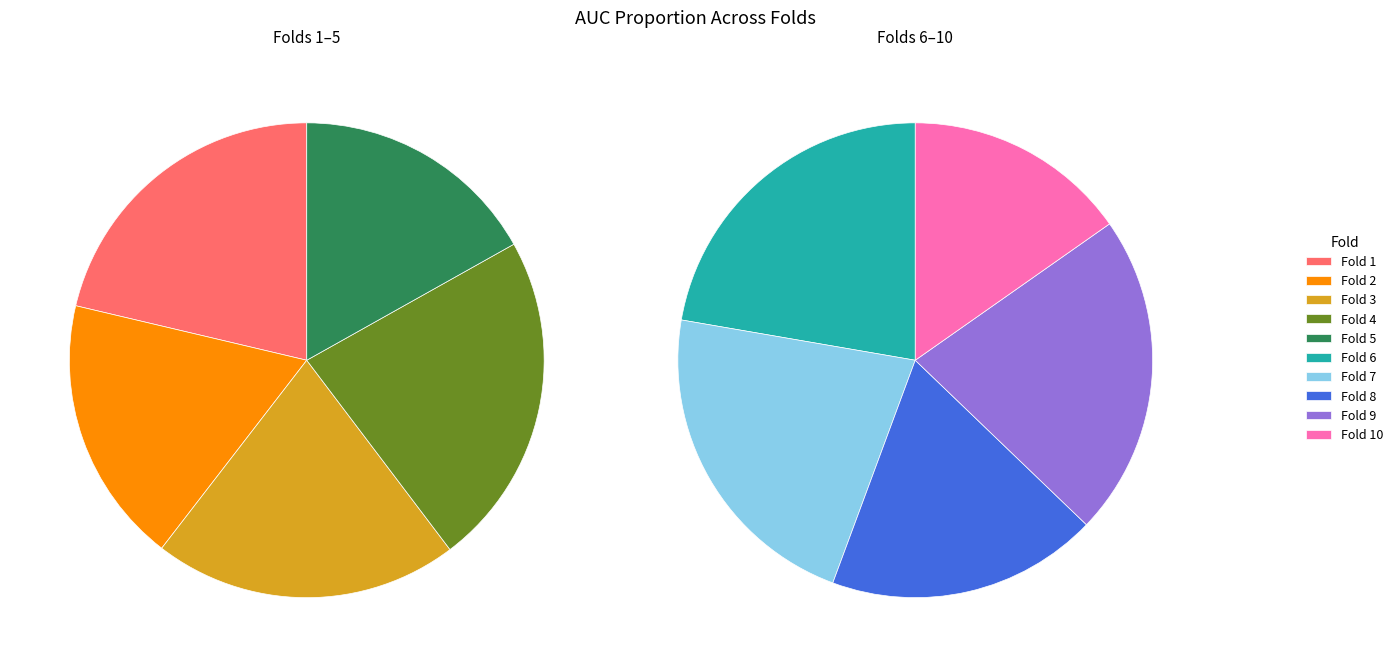

Is it true that Fold 1 is 11% of the pie?

True